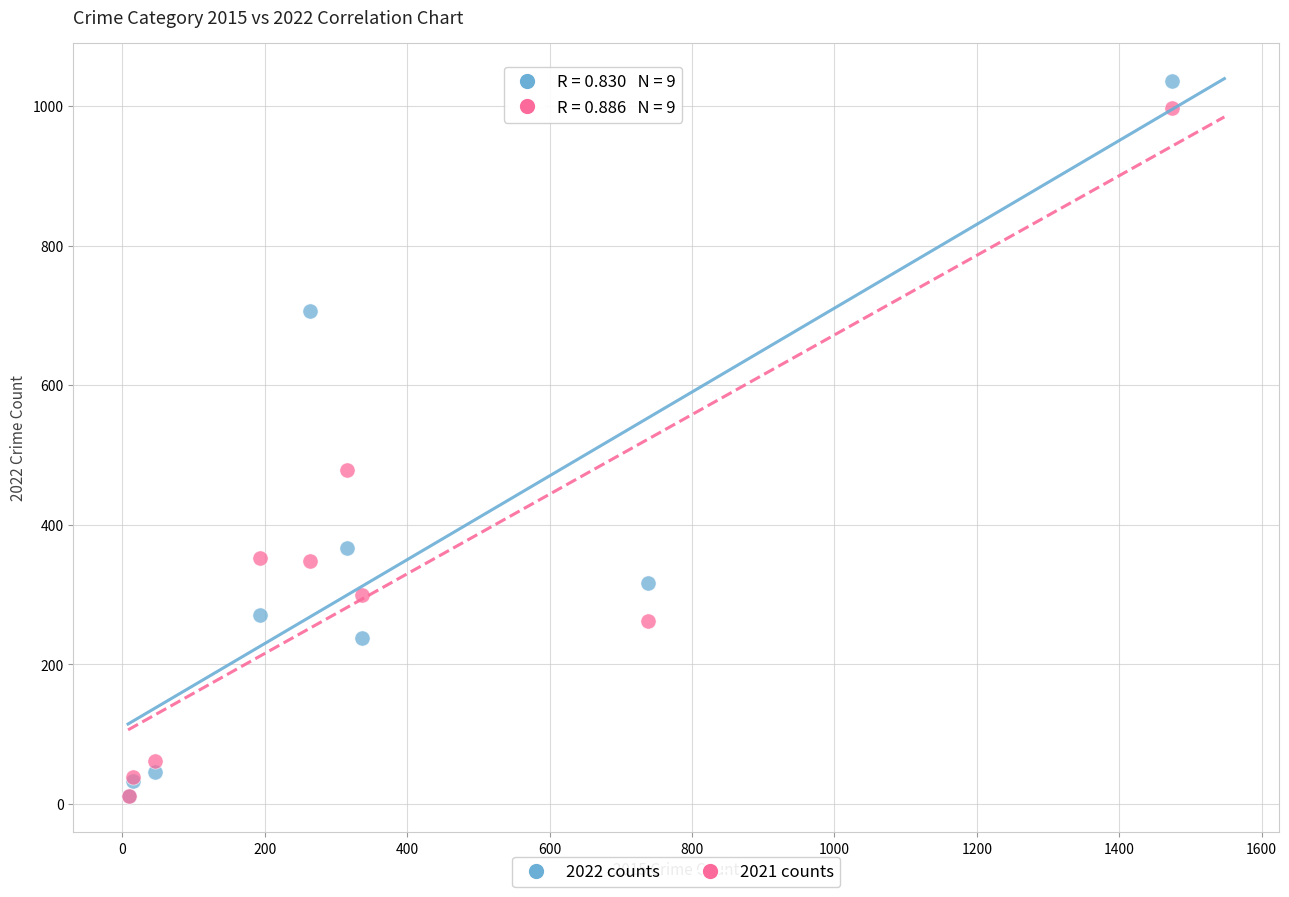

What are all the series names shown in the legend?

2022 counts, 2021 counts